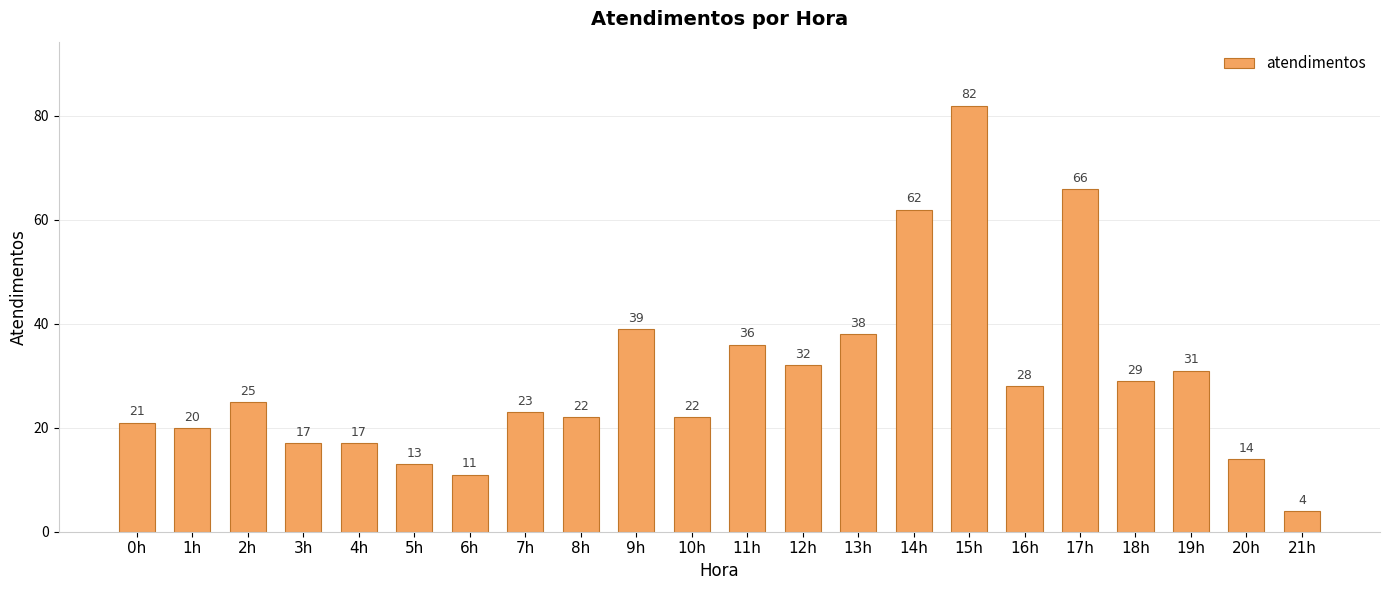

What is the label of the 4th bar from the left?

3h